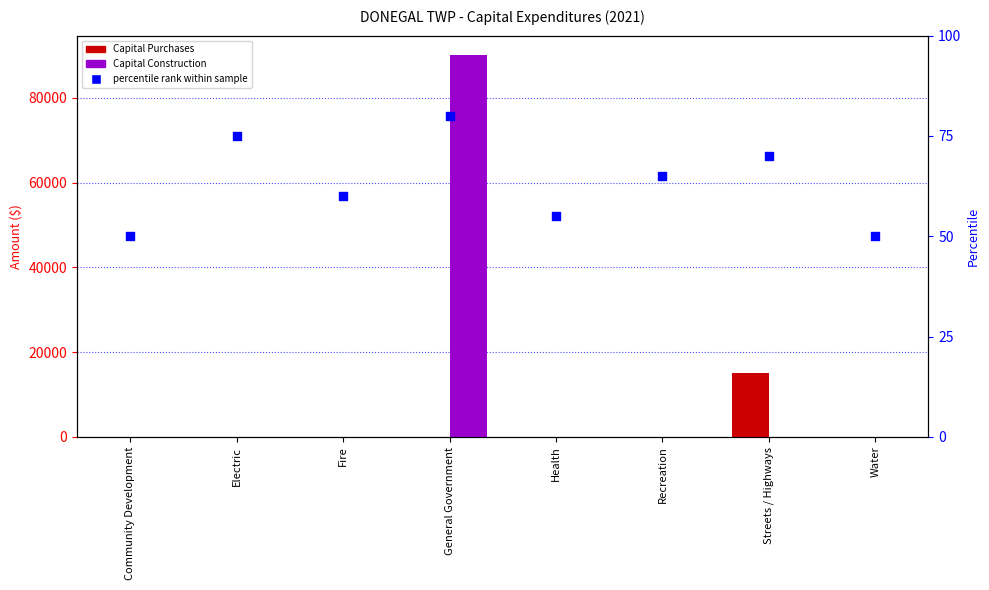

Is the value of Capital Construction at Streets / Highways greater than the value of Capital Purchases at Electric?

No